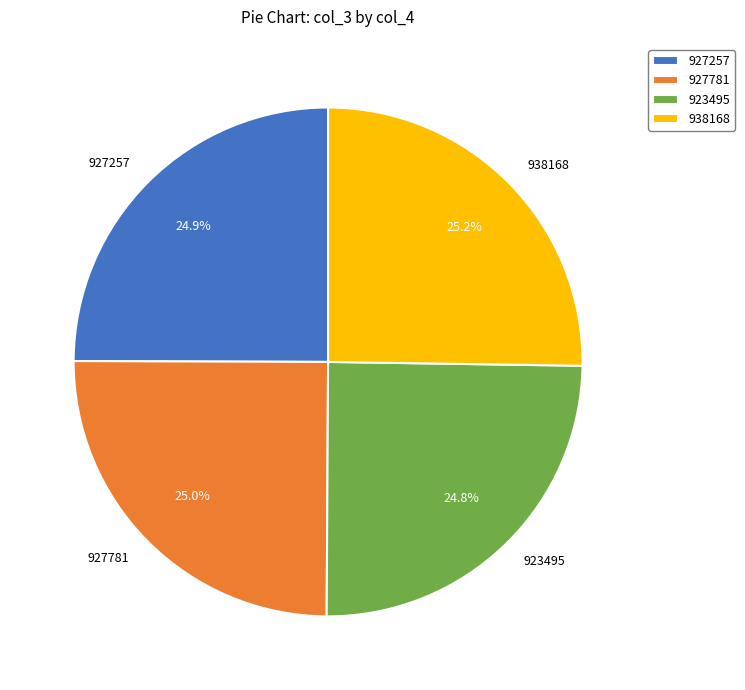

To the nearest percent, what percentage of the pie is 927257?

25%